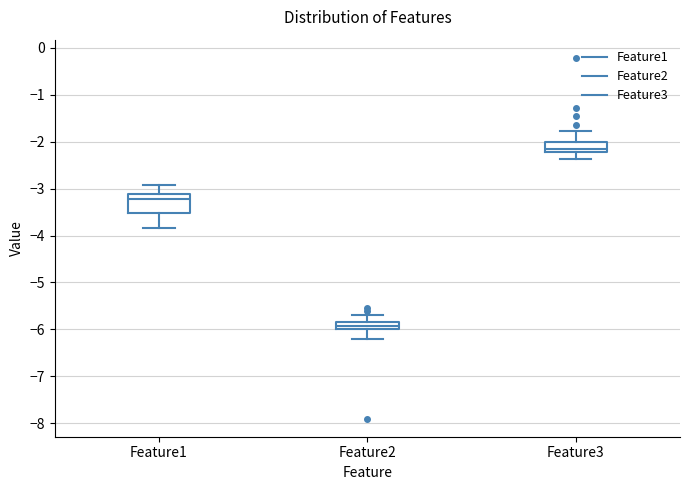

Reading left to right, read every box against the y-axis: the position of its median line, the range the box covers, and the ends of its whiskers. The values are not printed on the chart, so give them approximately, as read against the axis.

Feature1: median -3.2, box -3.5 to -3.1, whiskers -3.8 to -2.9
Feature2: median -5.9, box -6.0 to -5.8, whiskers -6.2 to -5.7
Feature3: median -2.2 (just above the box's lower edge), box -2.2 to -2.0, whiskers -2.4 to -1.8